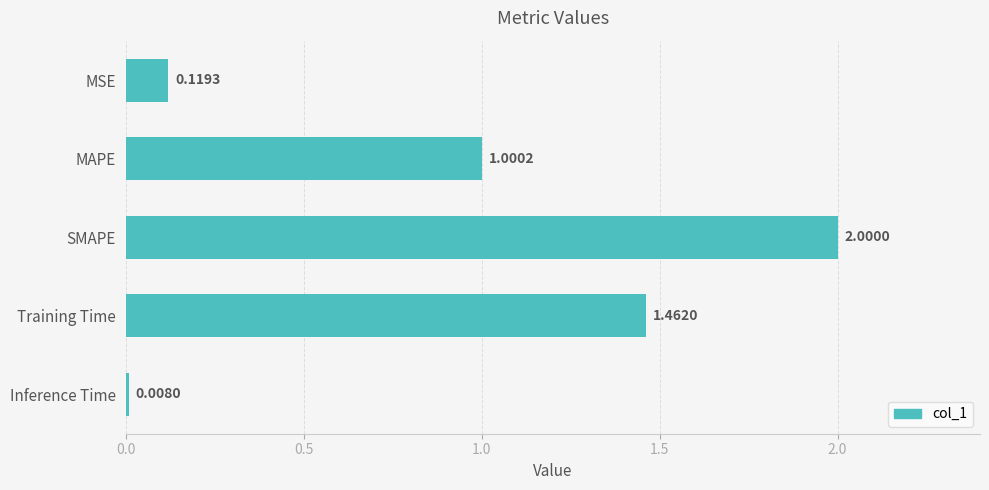

Where is the data nearest to the value 1?

MAPE